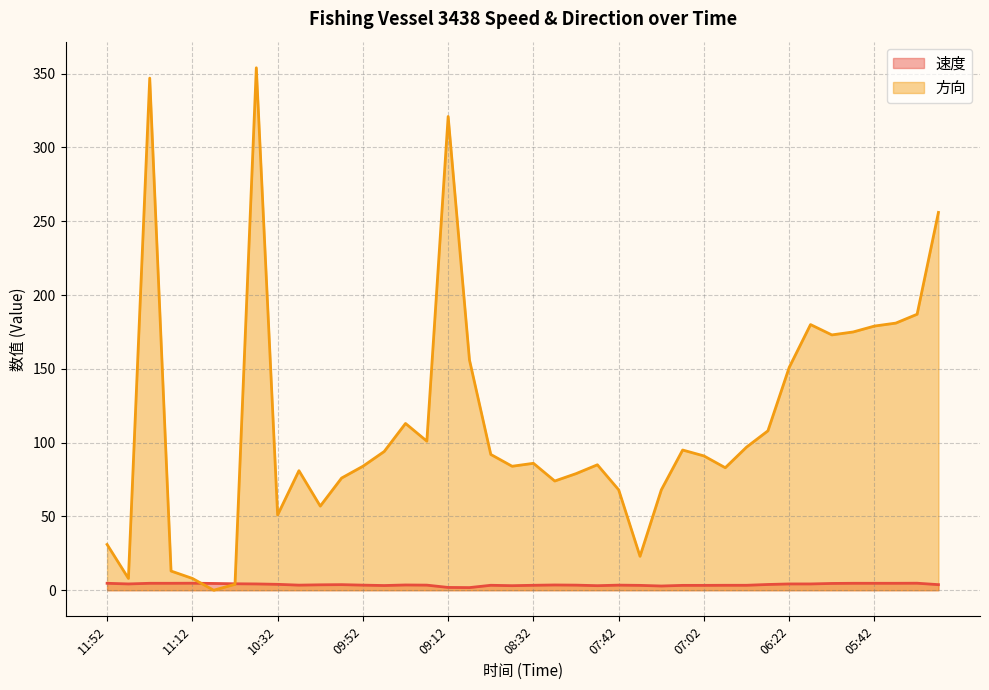

Between which two adjacent categories do 方向 and 速度 first intersect?

11:12 and 11:02